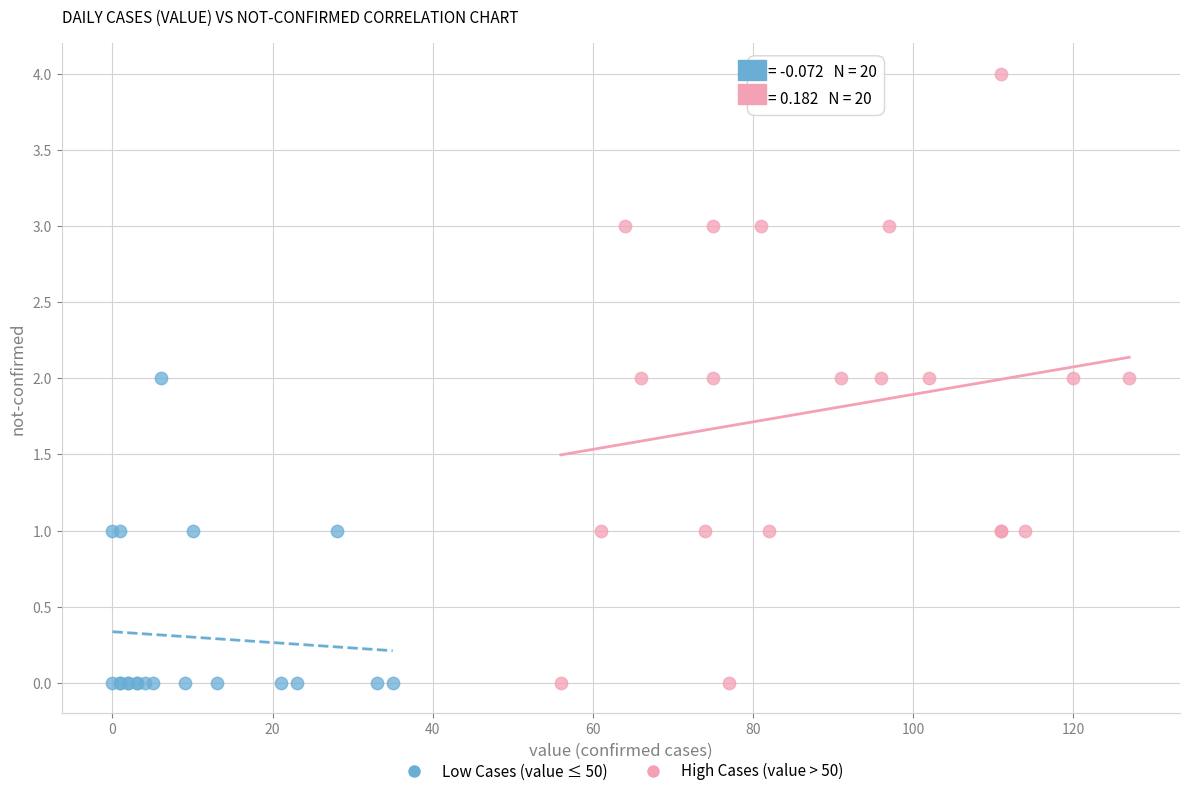

Which series has the largest Y range (max minus min)?

High Cases (value > 50)